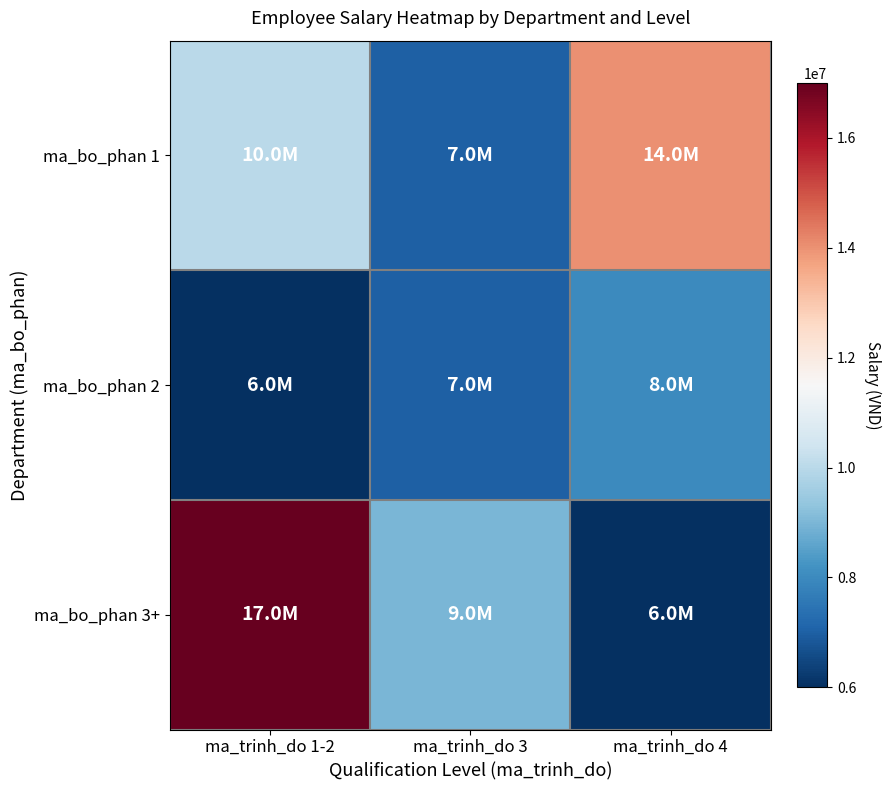

Rank the series at ma_trinh_do 3 from lowest to highest value.

ma_bo_phan 1, ma_bo_phan 2, ma_bo_phan 3+